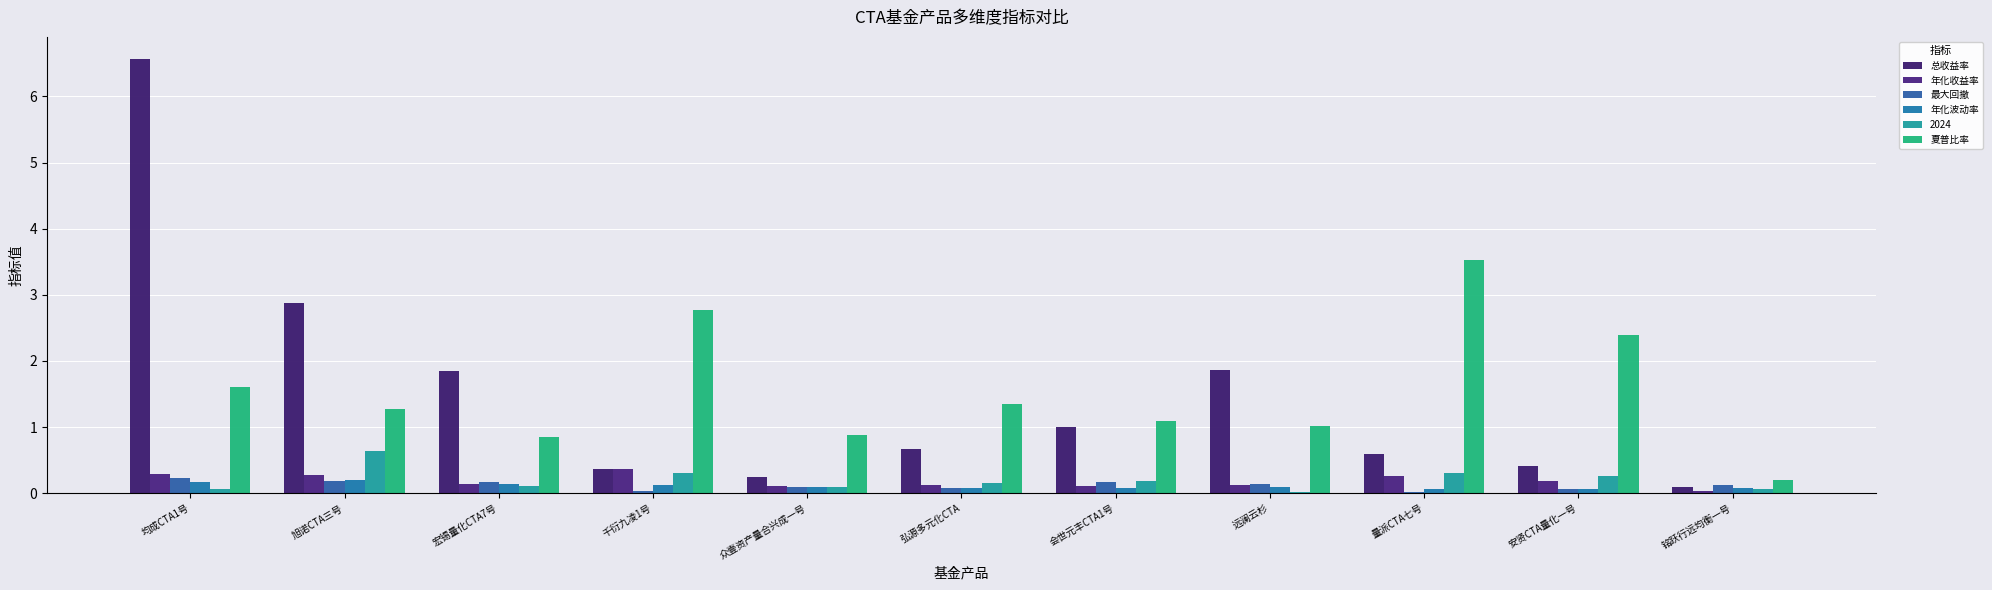

True or false: 夏普比率 has a value of 1.4 at 弘源多元化CTA.

True